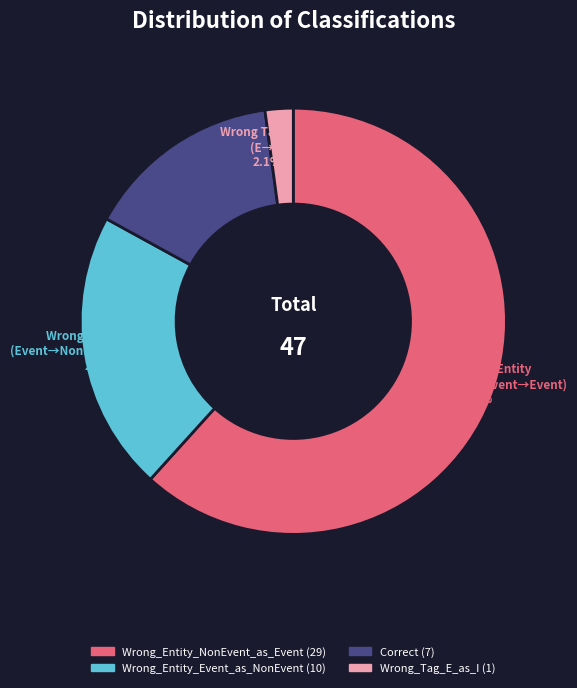

How many segments does this pie chart have?

4